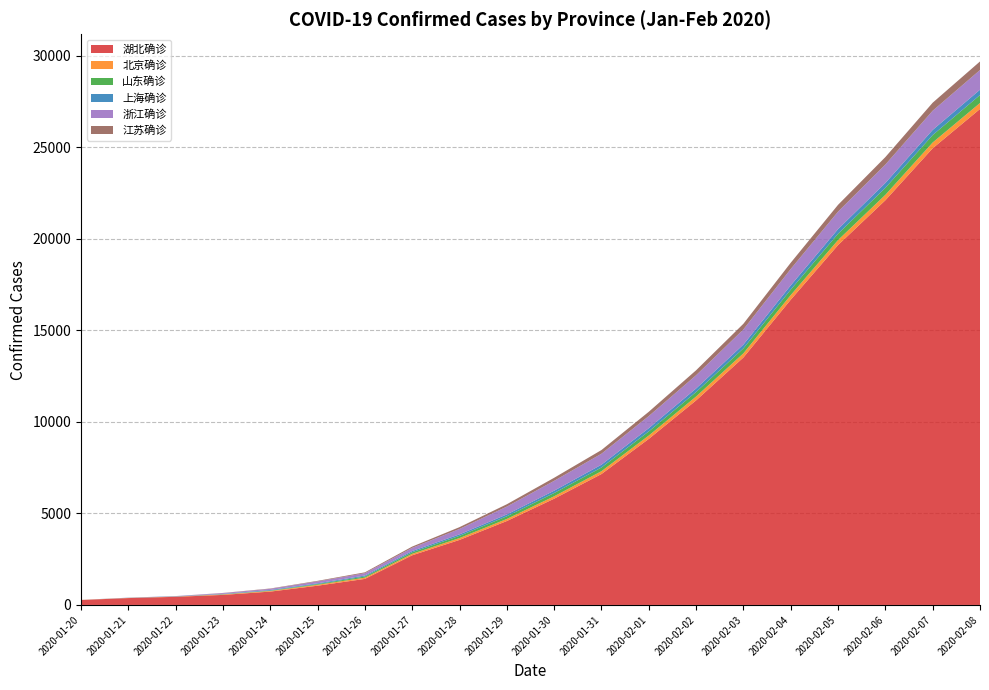

Reading left to right, list all the values displayed in this chart.

湖北确诊: 2020-01-20=270	2020-01-21=375	2020-01-22=444	2020-01-23=549	2020-01-24=729	2020-01-25=1052	2020-01-26=1423	2020-01-27=2714	2020-01-28=3554	2020-01-29=4586	2020-01-30=5806	2020-01-31=7153	2020-02-01=9074	2020-02-02=11177	2020-02-03=13522	2020-02-04=16678	2020-02-05=19665	2020-02-06=22112	2020-02-07=24953	2020-02-08=27100
北京确诊: 2020-01-20=5	2020-01-21=10	2020-01-22=14	2020-01-23=26	2020-01-24=36	2020-01-25=51	2020-01-26=68	2020-01-27=80	2020-01-28=102	2020-01-29=114	2020-01-30=132	2020-01-31=156	2020-02-01=183	2020-02-02=212	2020-02-03=228	2020-02-04=253	2020-02-05=274	2020-02-06=297	2020-02-07=315	2020-02-08=326
山东确诊: 2020-01-20=0	2020-01-21=0	2020-01-22=0	2020-01-23=9	2020-01-24=21	2020-01-25=39	2020-01-26=63	2020-01-27=87	2020-01-28=121	2020-01-29=145	2020-01-30=178	2020-01-31=202	2020-02-01=225	2020-02-02=246	2020-02-03=270	2020-02-04=298	2020-02-05=343	2020-02-06=379	2020-02-07=407	2020-02-08=435
上海确诊: 2020-01-20=1	2020-01-21=9	2020-01-22=16	2020-01-23=20	2020-01-24=33	2020-01-25=40	2020-01-26=53	2020-01-27=66	2020-01-28=80	2020-01-29=101	2020-01-30=128	2020-01-31=153	2020-02-01=177	2020-02-02=193	2020-02-03=208	2020-02-04=233	2020-02-05=254	2020-02-06=269	2020-02-07=281	2020-02-08=292
浙江确诊: 2020-01-20=0	2020-01-21=5	2020-01-22=10	2020-01-23=43	2020-01-24=62	2020-01-25=104	2020-01-26=128	2020-01-27=173	2020-01-28=296	2020-01-29=428	2020-01-30=537	2020-01-31=599	2020-02-01=661	2020-02-02=724	2020-02-03=829	2020-02-04=895	2020-02-05=954	2020-02-06=1006	2020-02-07=1048	2020-02-08=1075
江苏确诊: 2020-01-20=0	2020-01-21=0	2020-01-22=1	2020-01-23=9	2020-01-24=18	2020-01-25=31	2020-01-26=47	2020-01-27=70	2020-01-28=99	2020-01-29=129	2020-01-30=168	2020-01-31=202	2020-02-01=236	2020-02-02=271	2020-02-03=308	2020-02-04=341	2020-02-05=373	2020-02-06=408	2020-02-07=439	2020-02-08=468